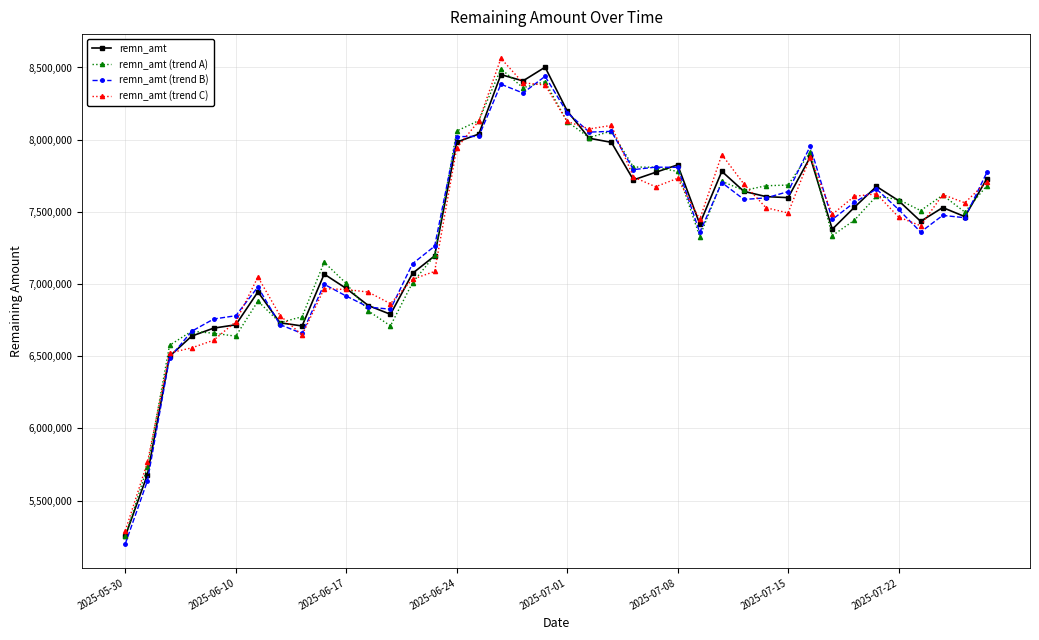

What is the average value of the remn_amt (trend B) series?

7371669.0